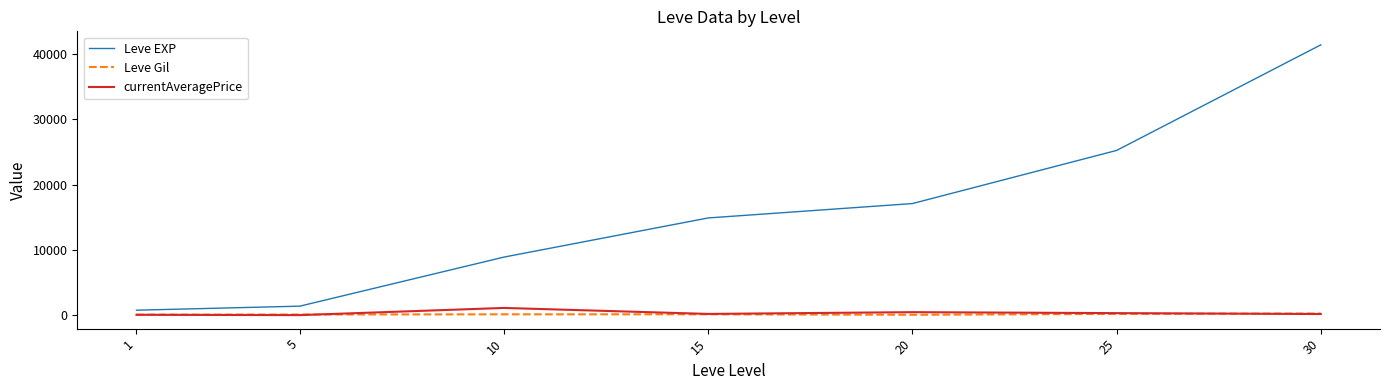

What are all the series names shown in the legend?

Leve EXP, Leve Gil, currentAveragePrice